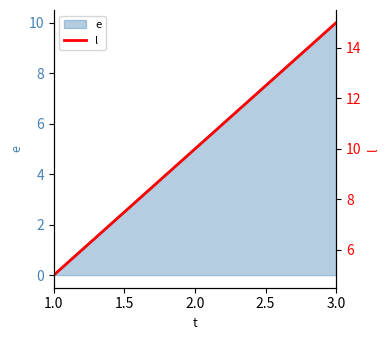

Which category has the lowest value in the e series?

1.0